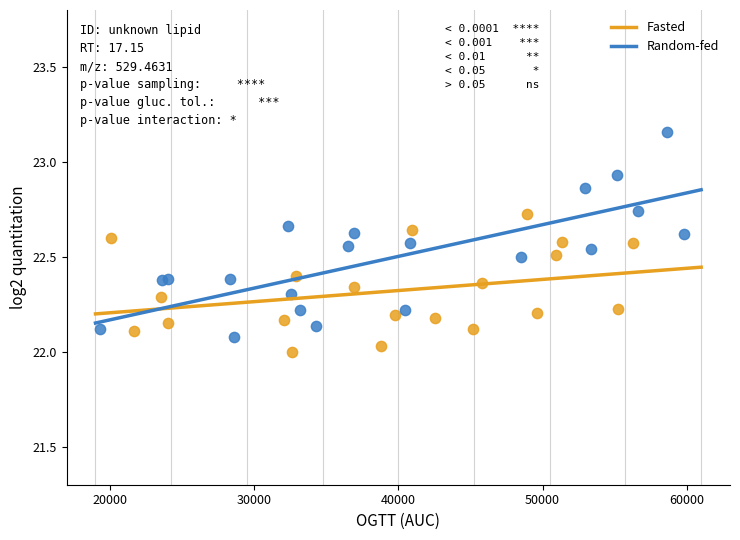

Which series contains the highest Y value?

Random-fed